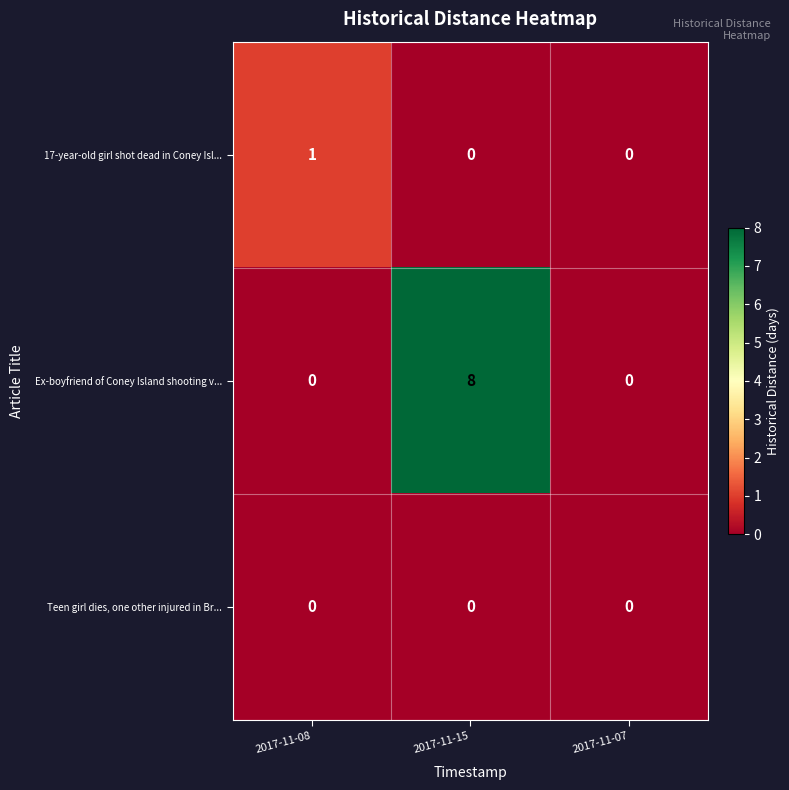

Which series changed the most between 2017-11-15 and 2017-11-07?

Ex-boyfriend of Coney Island shooting v...